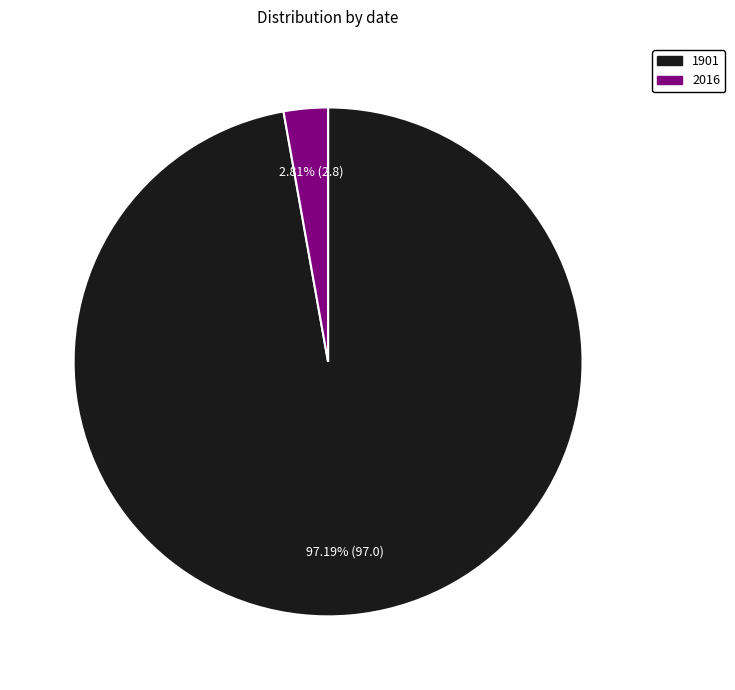

Which category has the smallest portion of the pie?

2016